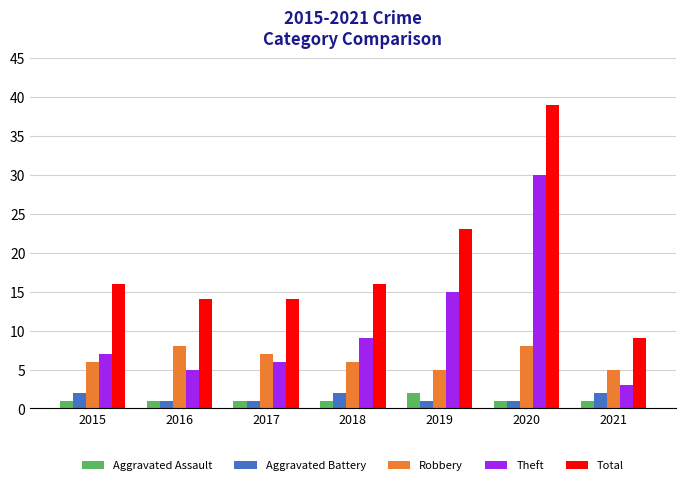

What is the difference between the highest and lowest values at 2019?

22